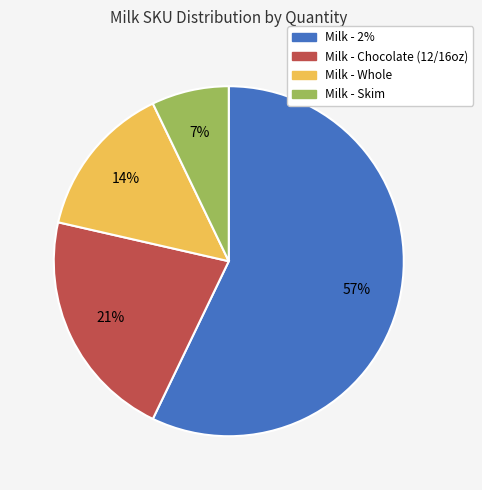

Is there a majority slice in this chart?

Yes